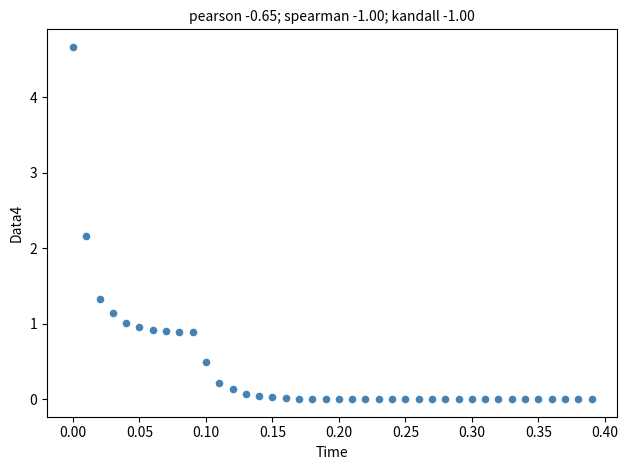

What Y value in the scatter plot is closest to 2?

2.2